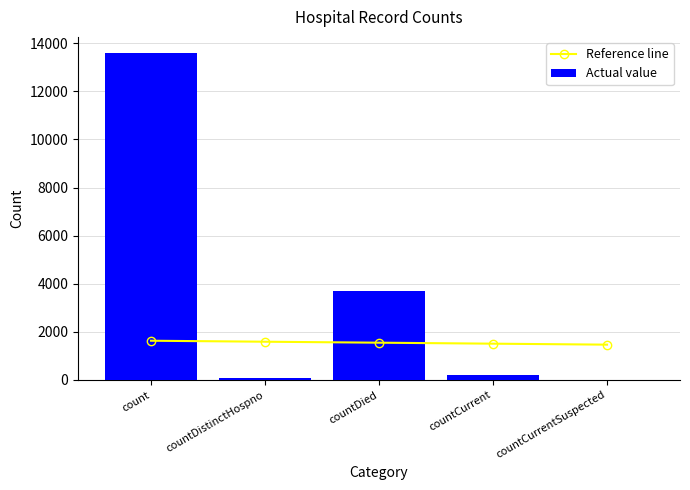

Which category has the lowest value in the Actual value series?

countCurrentSuspected